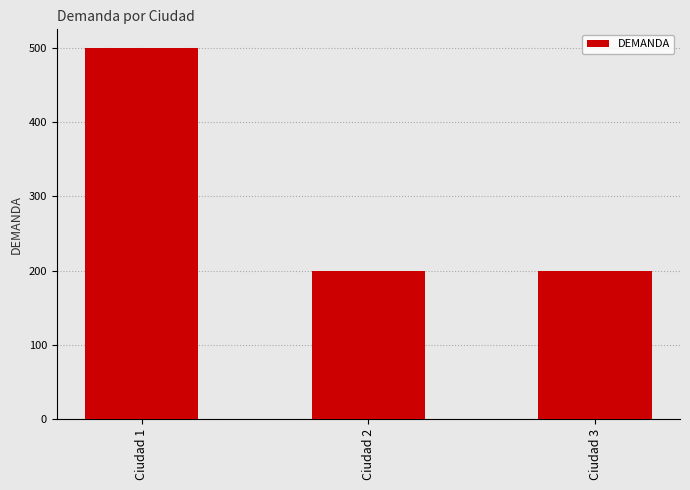

Does the chart contain any negative values?

No